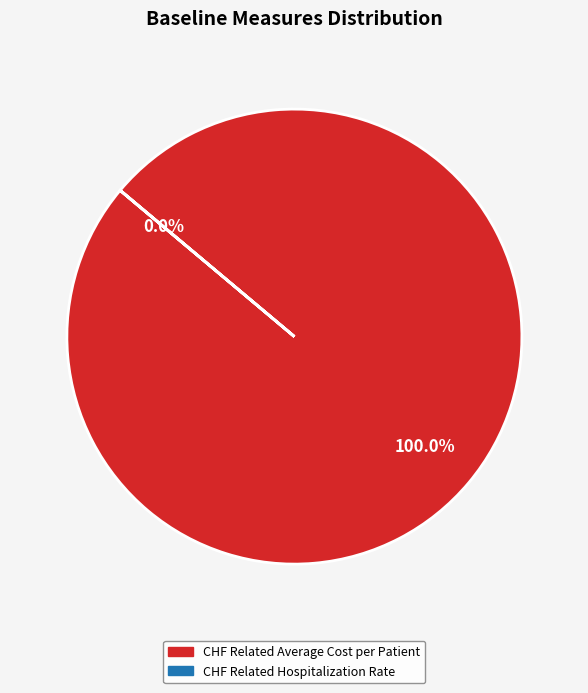

True or false: CHF Related Average Cost per Patient accounts for 100% of the total.

True